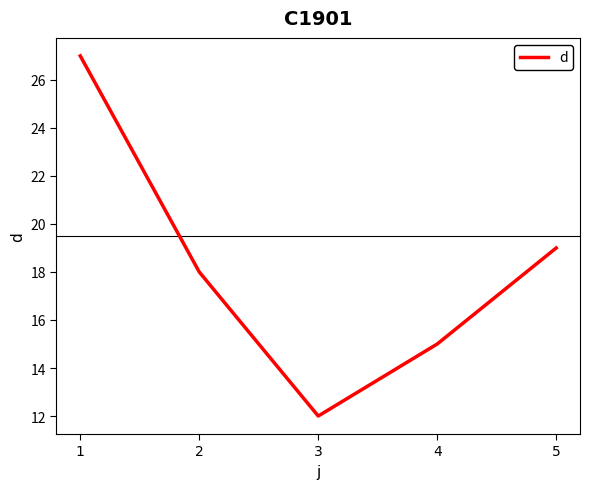

What is the difference between the maximum and minimum values?

15